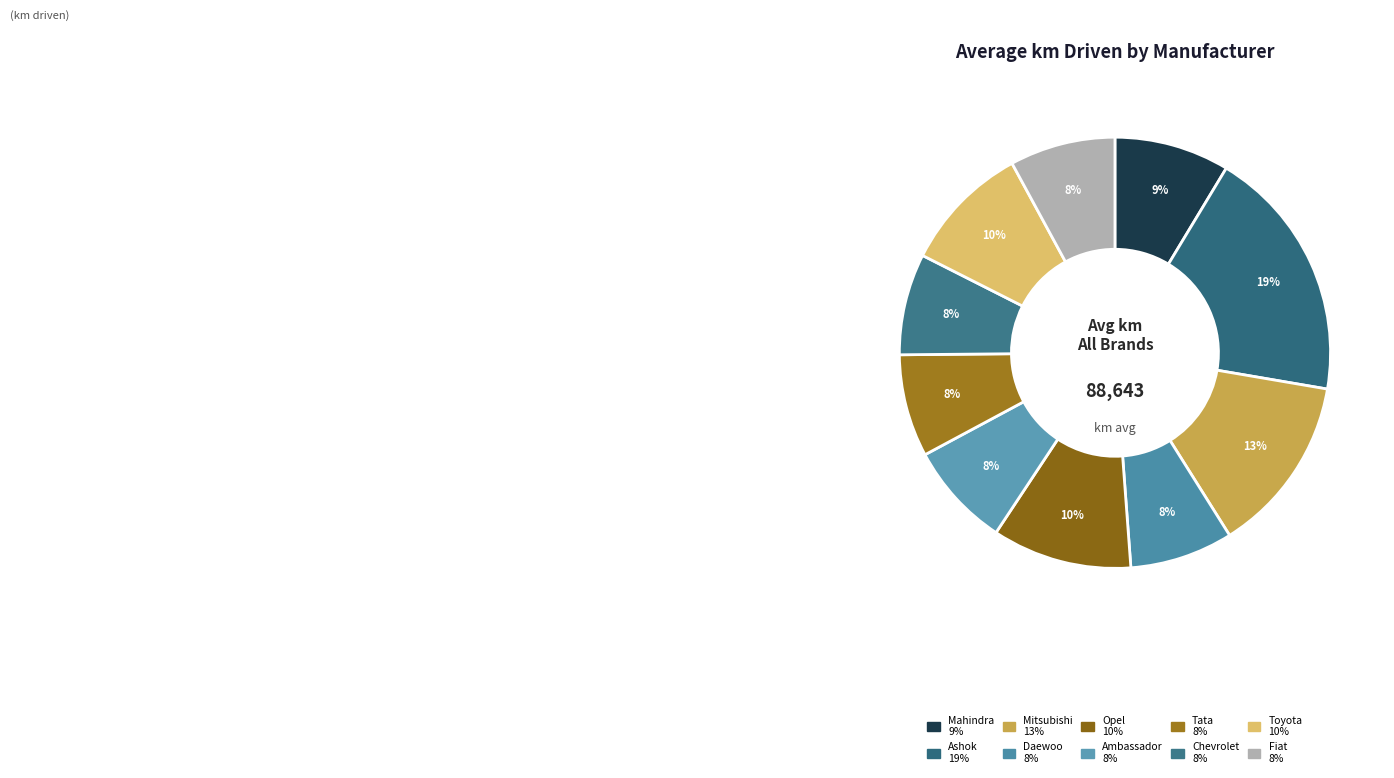

What percentage is NOT represented by Ashok?

80.9%